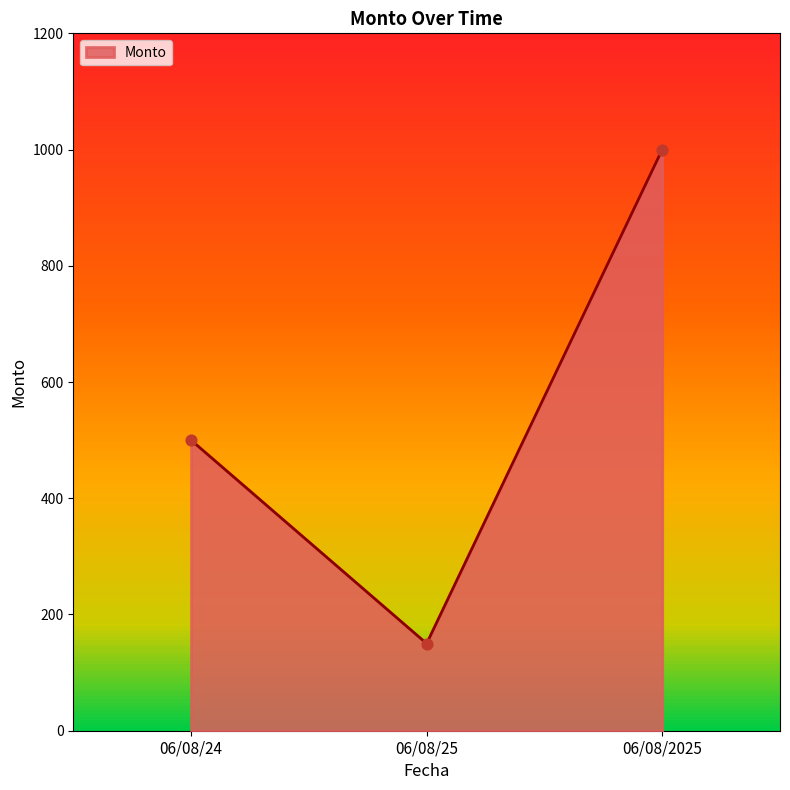

Which has a higher value, 06/08/25 or 06/08/24?

06/08/24